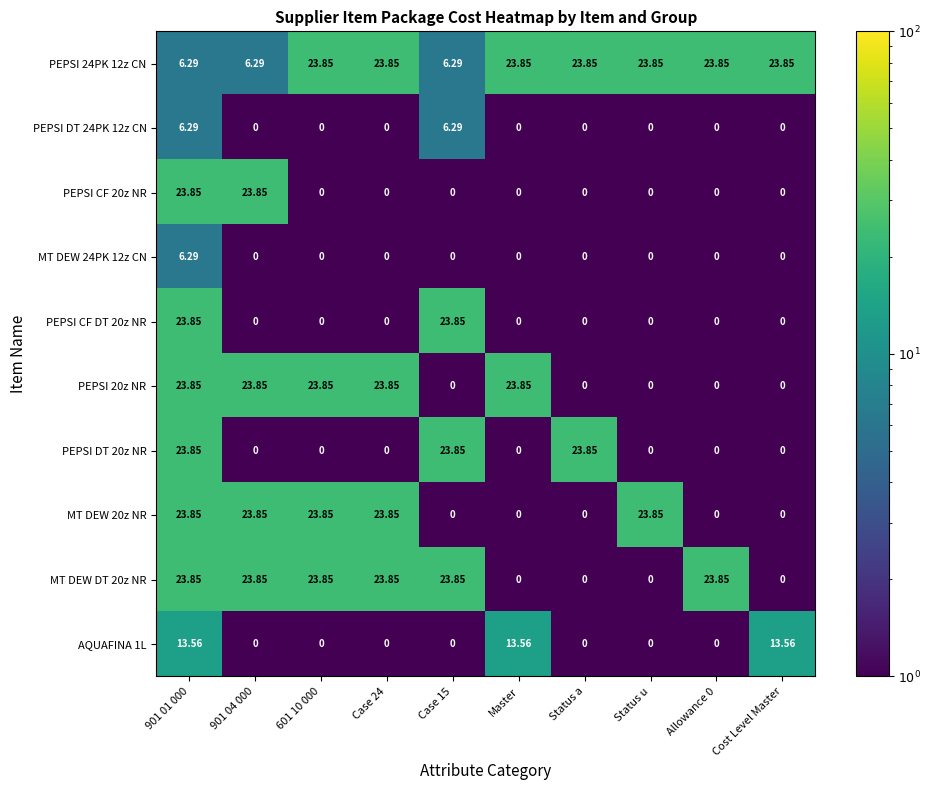

Rank the series at Status u from highest to lowest value.

PEPSI 24PK 12z CN, MT DEW 20z NR, PEPSI DT 24PK 12z CN, PEPSI CF 20z NR, MT DEW 24PK 12z CN, PEPSI CF DT 20z NR, PEPSI 20z NR, PEPSI DT 20z NR, MT DEW DT 20z NR, AQUAFINA 1L